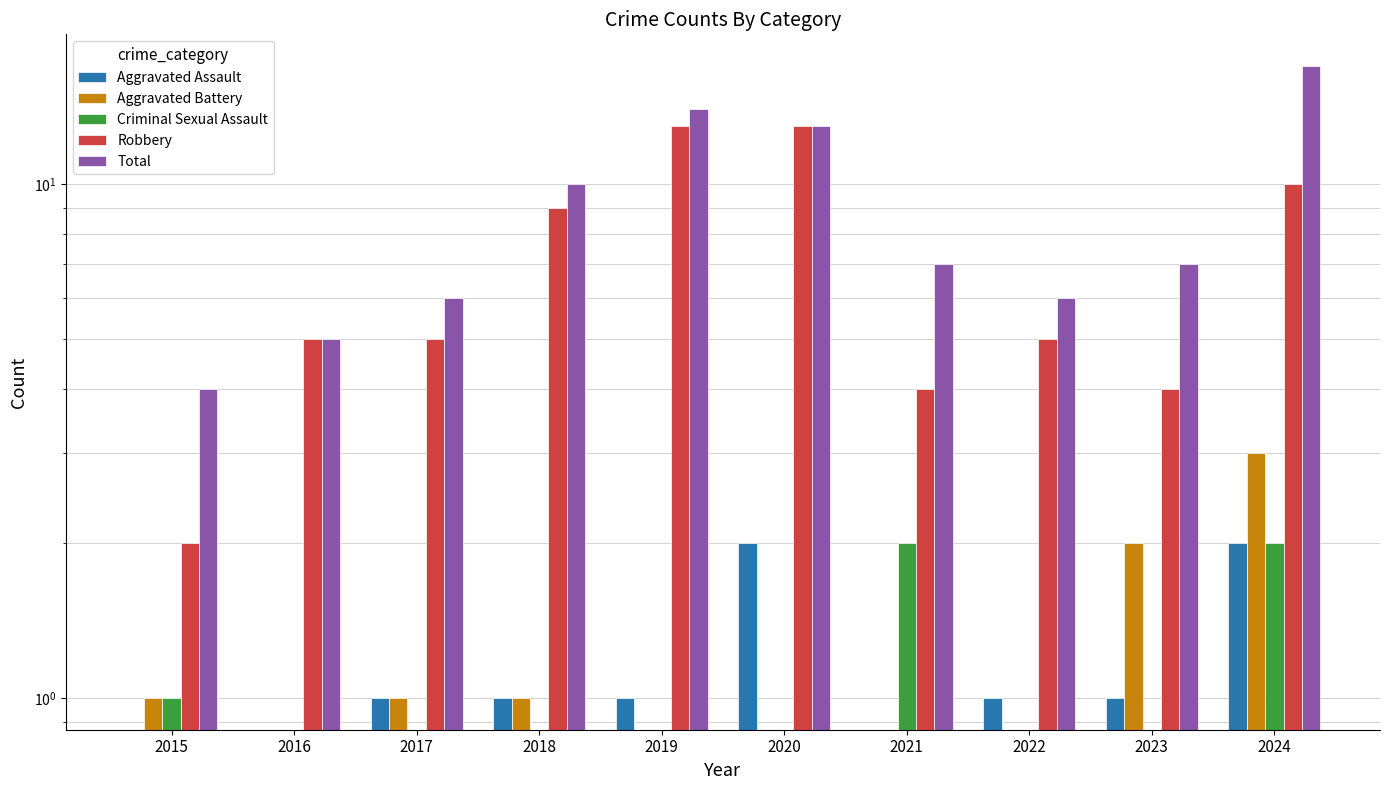

What is the difference between the maximum and second lowest values in the Criminal Sexual Assault series?

2